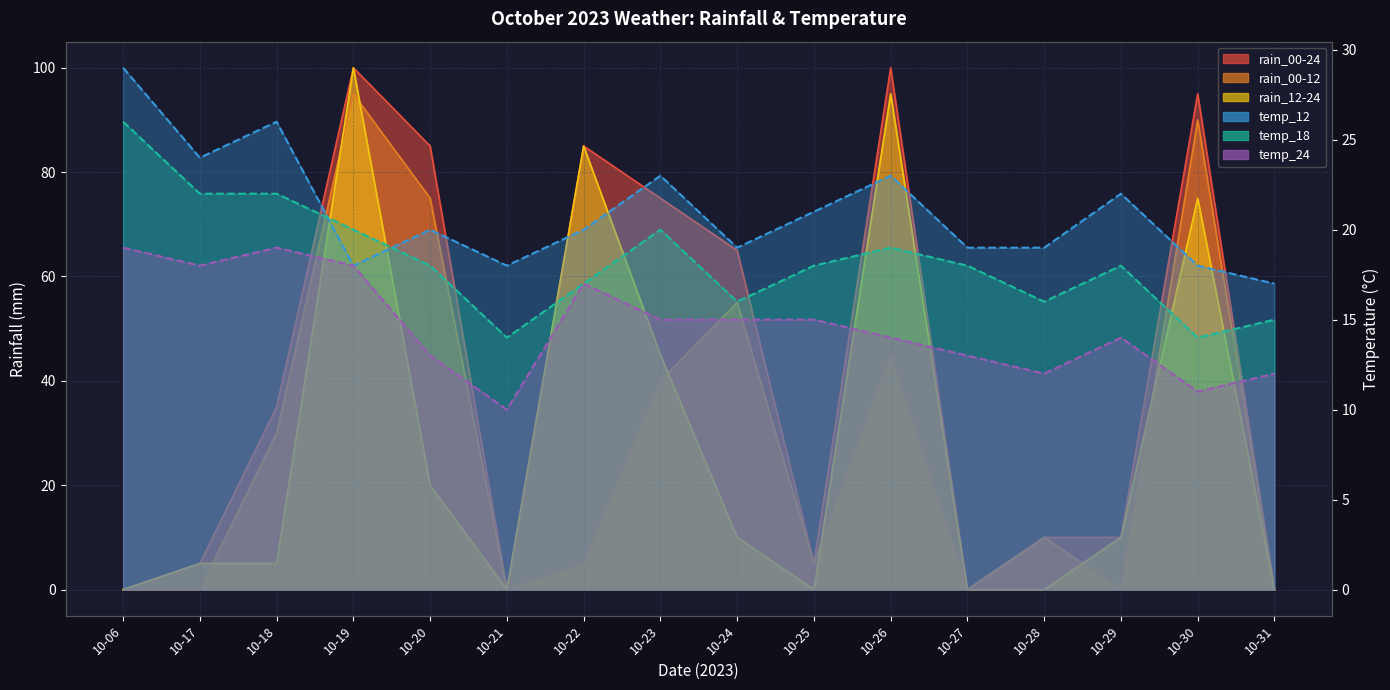

Reading left to right, extract all data points from this chart.

rain_00-24: 10-06=0	10-17=5	10-18=35	10-19=100	10-20=85	10-21=0	10-22=85	10-23=75	10-24=65	10-25=5	10-26=100	10-27=0	10-28=10	10-29=10	10-30=95	10-31=0
rain_00-12: 10-06=0	10-17=0	10-18=30	10-19=95	10-20=75	10-21=0	10-22=5	10-23=40	10-24=55	10-25=5	10-26=45	10-27=0	10-28=10	10-29=0	10-30=90	10-31=0
rain_12-24: 10-06=0	10-17=5	10-18=5	10-19=100	10-20=20	10-21=0	10-22=85	10-23=45	10-24=10	10-25=0	10-26=95	10-27=0	10-28=0	10-29=10	10-30=75	10-31=0
temp_12: 10-06=29	10-17=24	10-18=26	10-19=18	10-20=20	10-21=18	10-22=20	10-23=23	10-24=19	10-25=21	10-26=23	10-27=19	10-28=19	10-29=22	10-30=18	10-31=17
temp_18: 10-06=26	10-17=22	10-18=22	10-19=20	10-20=18	10-21=14	10-22=17	10-23=20	10-24=16	10-25=18	10-26=19	10-27=18	10-28=16	10-29=18	10-30=14	10-31=15
temp_24: 10-06=19	10-17=18	10-18=19	10-19=18	10-20=13	10-21=10	10-22=17	10-23=15	10-24=15	10-25=15	10-26=14	10-27=13	10-28=12	10-29=14	10-30=11	10-31=12